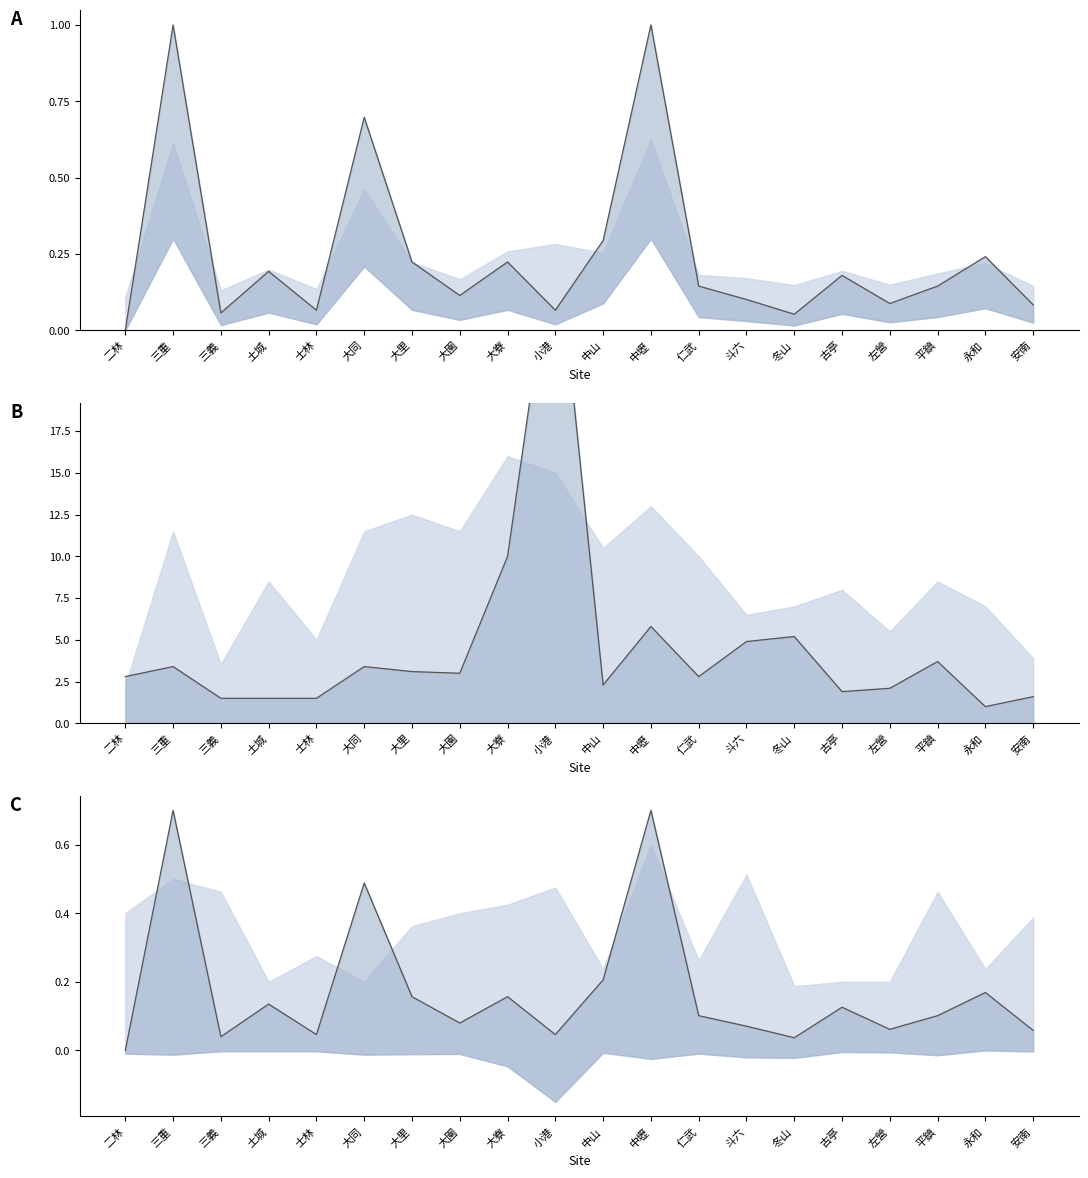

Which series has the largest total across all categories?

SO2 mean